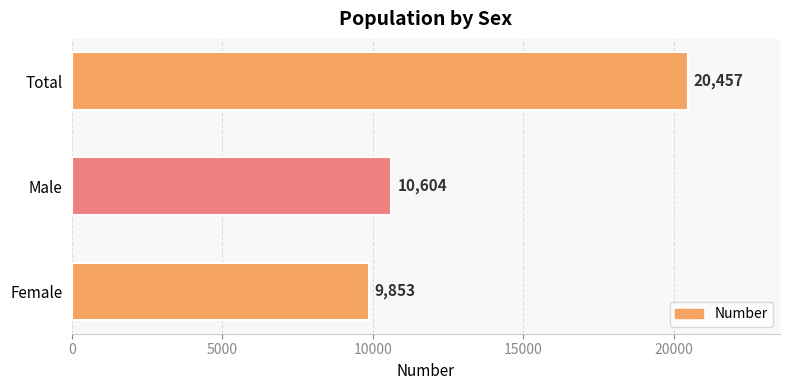

Approximately how many times larger is the value at Male compared to Female?

1.1